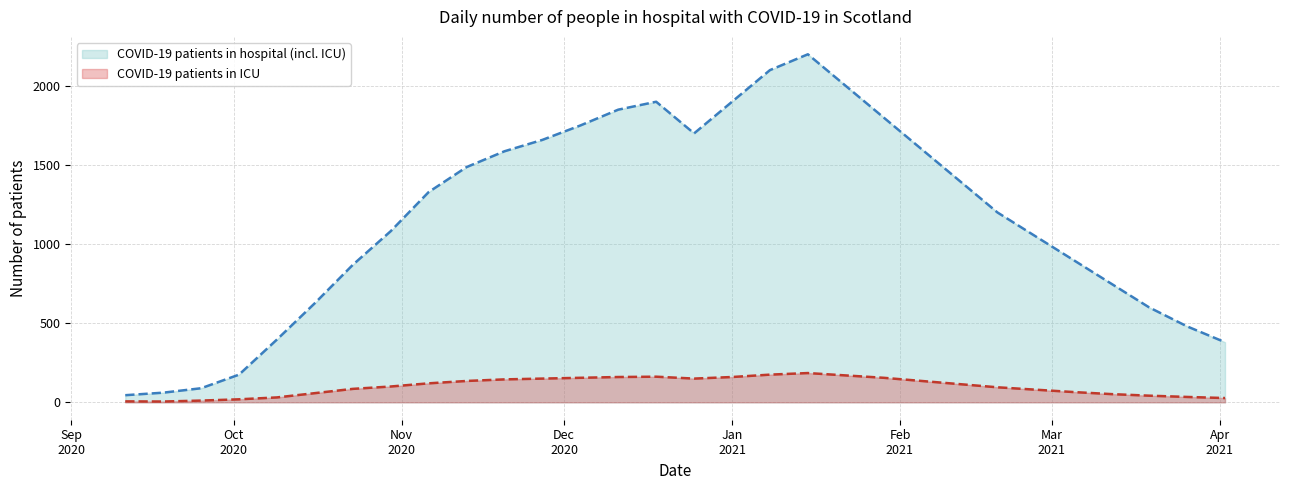

True or false: COVID-19 patients in hospital (incl. ICU) and COVID-19 patients in ICU intersect in this chart.

False